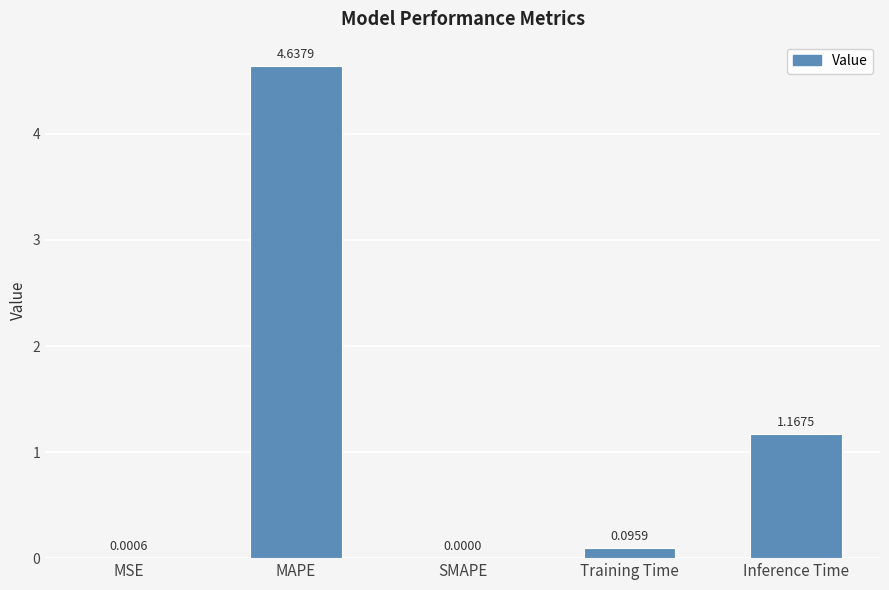

At which category does the chart reach its peak across all series?

MAPE